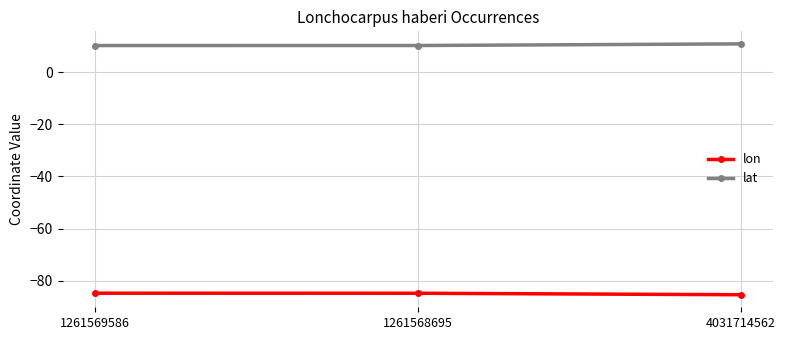

What is the label of the 1st point from the left?

1261569586